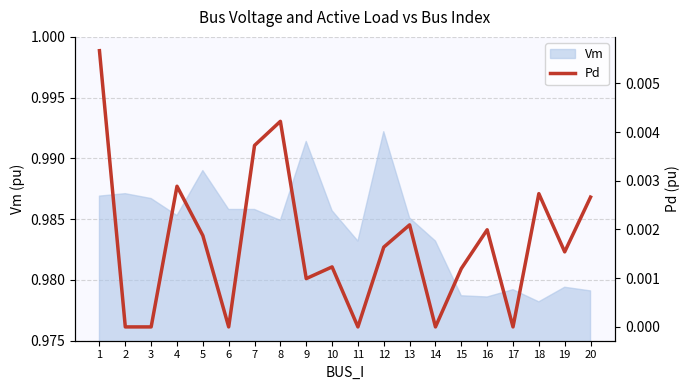

At which label does Vm reach its peak?

12